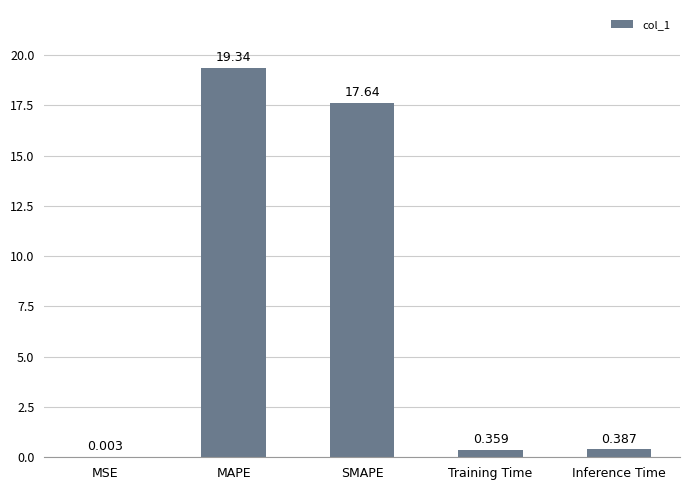

Where is the data nearest to the value 9?

Inference Time